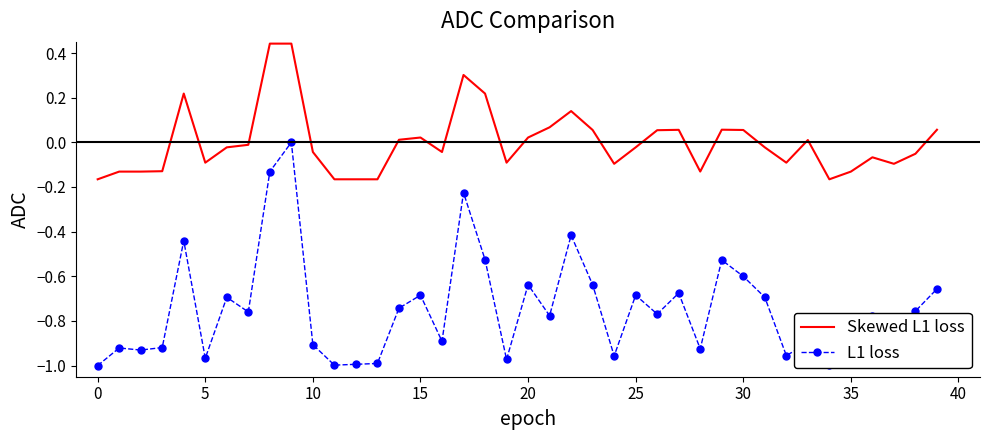

True or false: L1 loss and Skewed L1 loss intersect in this chart.

False